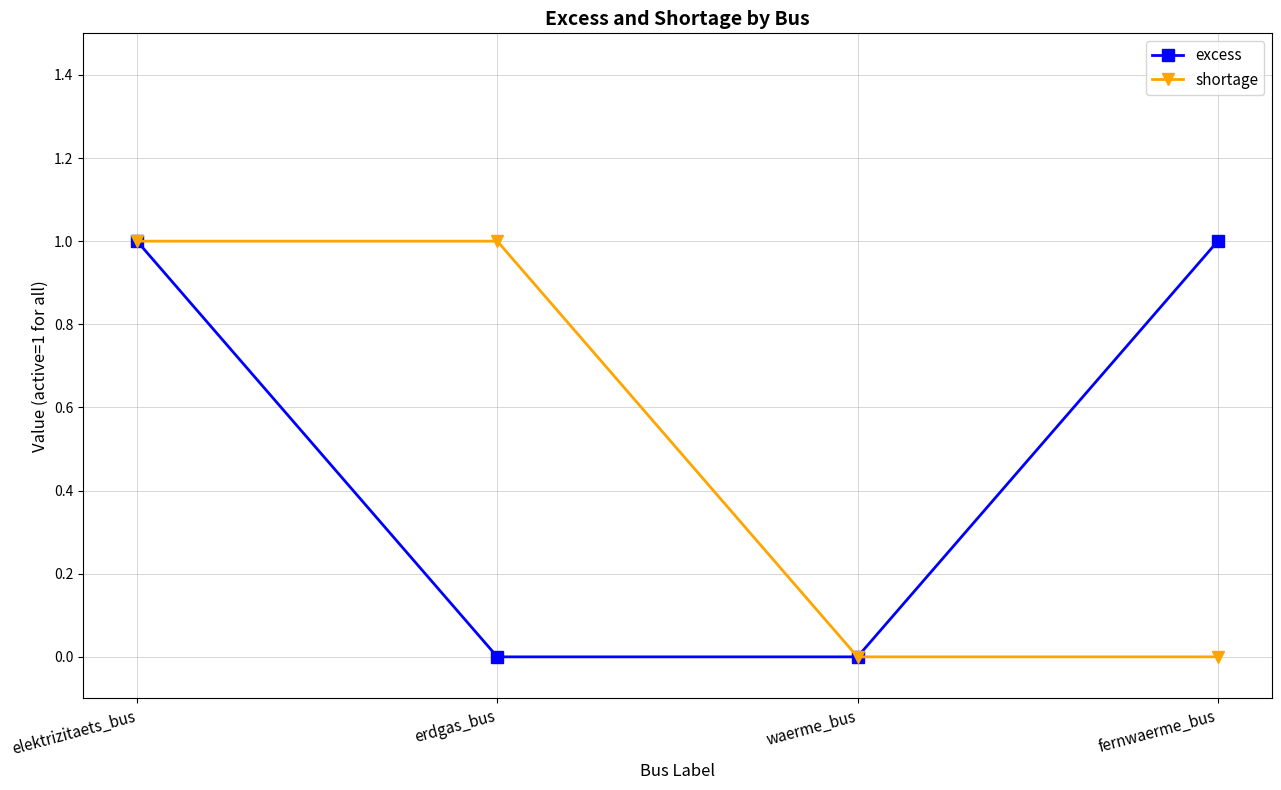

At which category is the sum across all series the highest?

elektrizitaets_bus